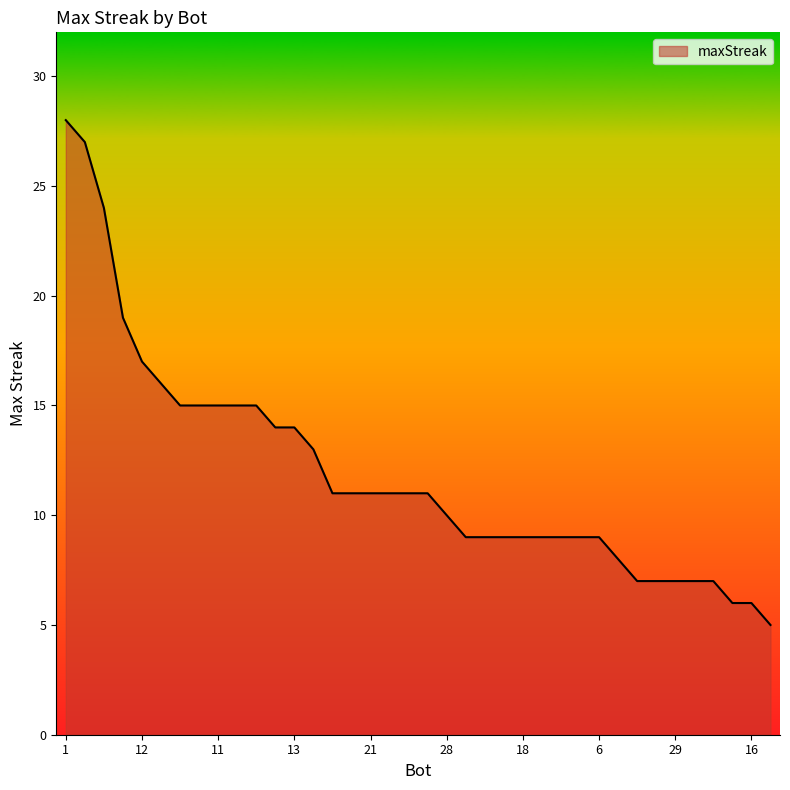

What is the difference between the maximum and minimum values?

23